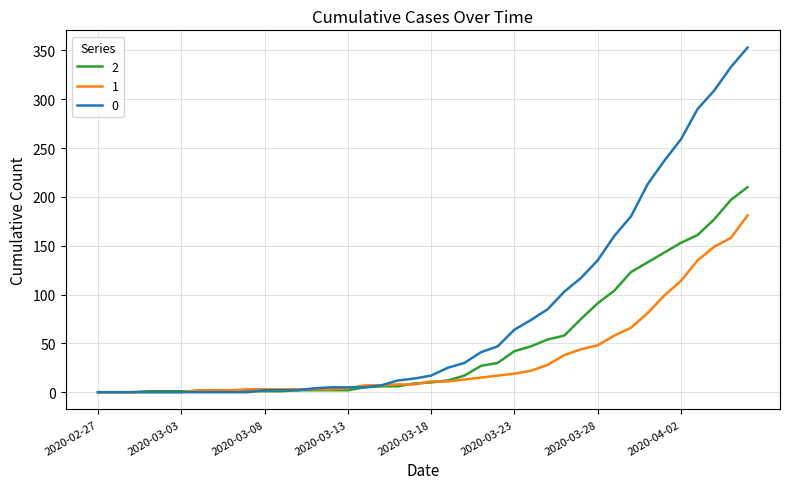

Rank the series by their maximum value, from lowest to highest.

1, 2, 0